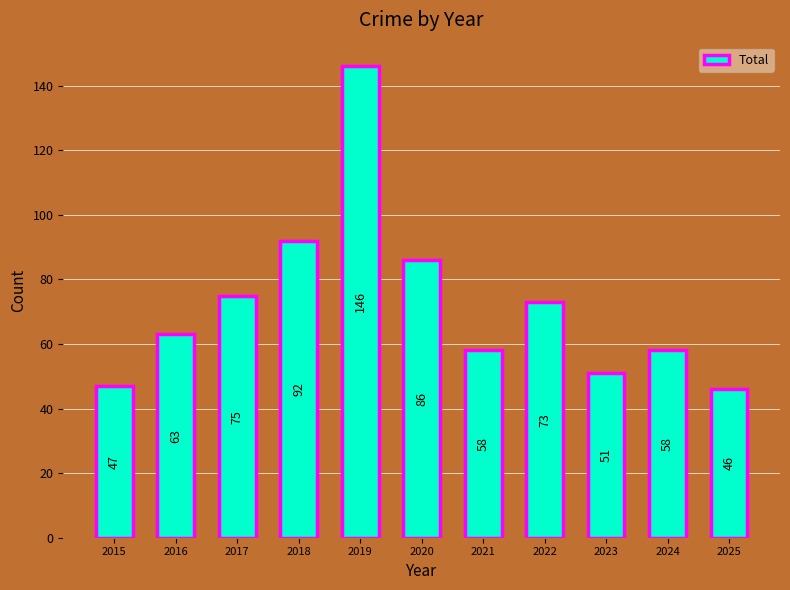

Reading right to left, what are all the values shown in this chart?

46	58	51	73	58	86	146	92	75	63	47